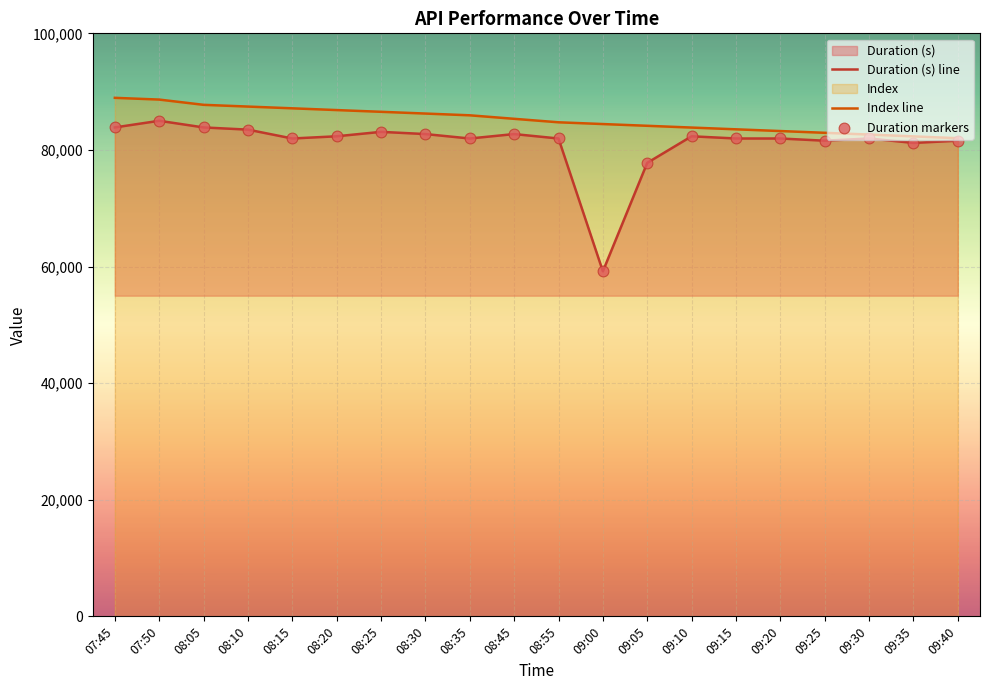

What is the total value across all series at 07:45?

172797.8